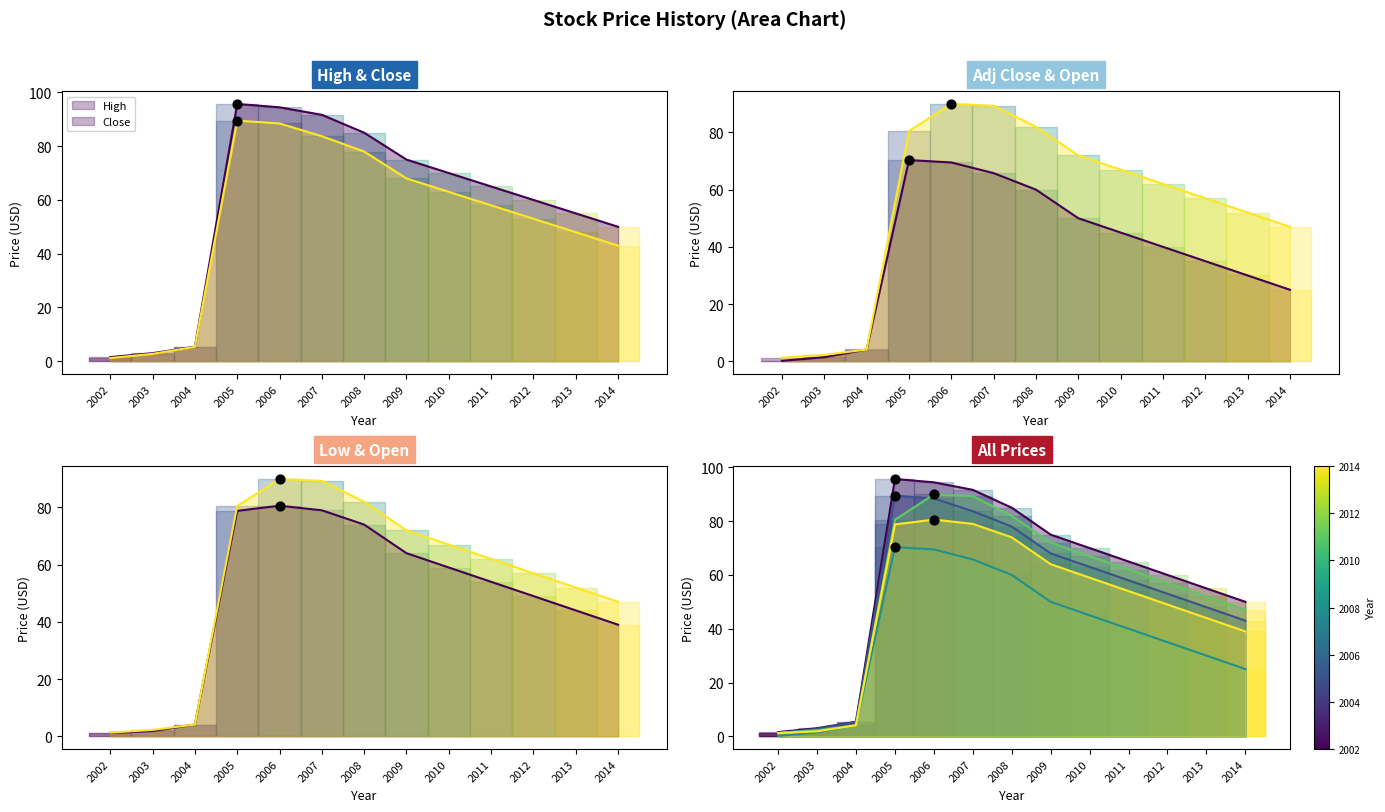

Which series has the widest spread of Y values?

High